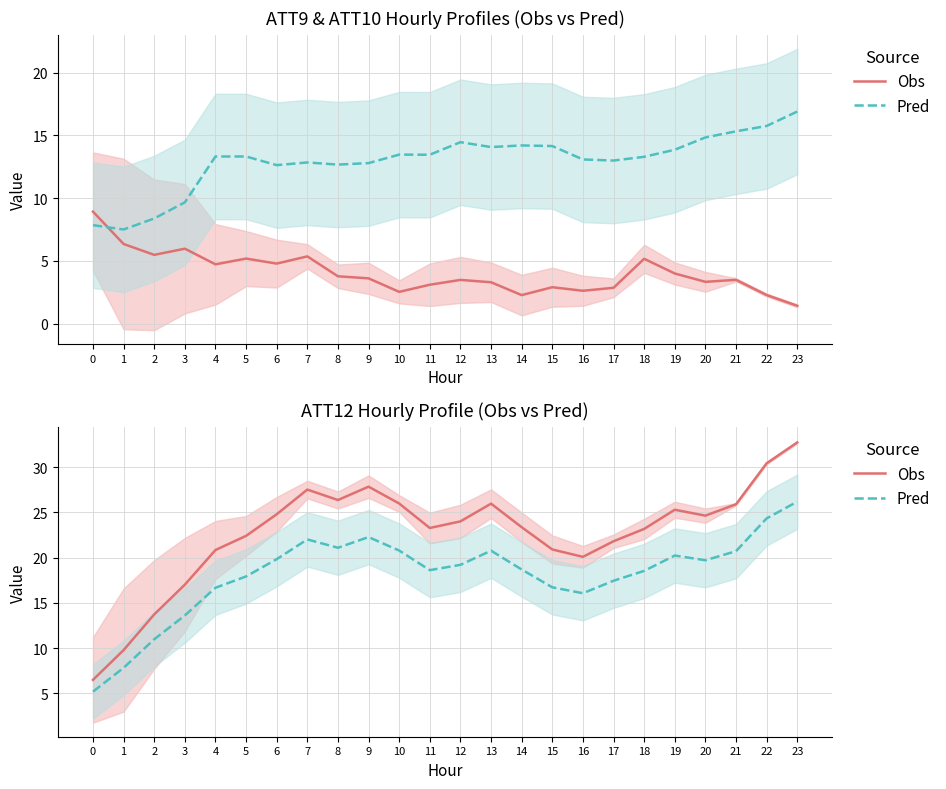

Count the number of categories in the chart.

24